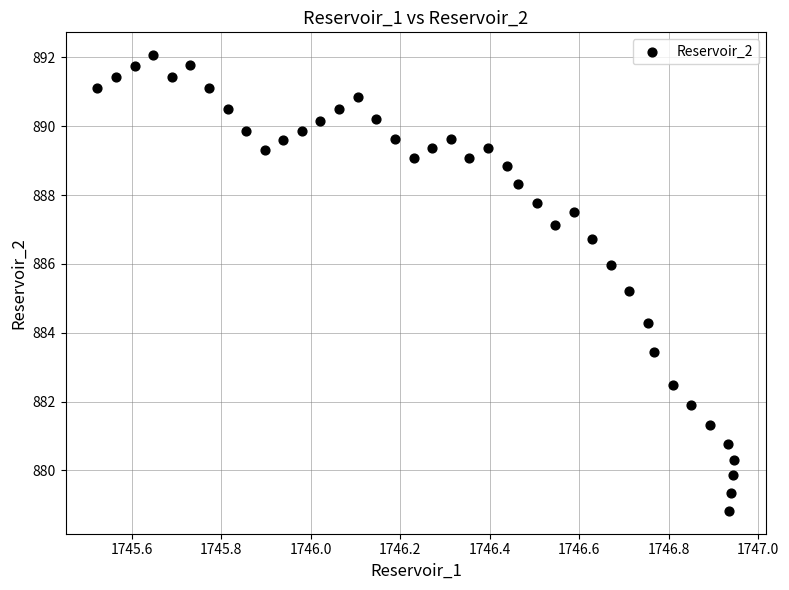

What is the range of Y values (max minus min)?

13.2